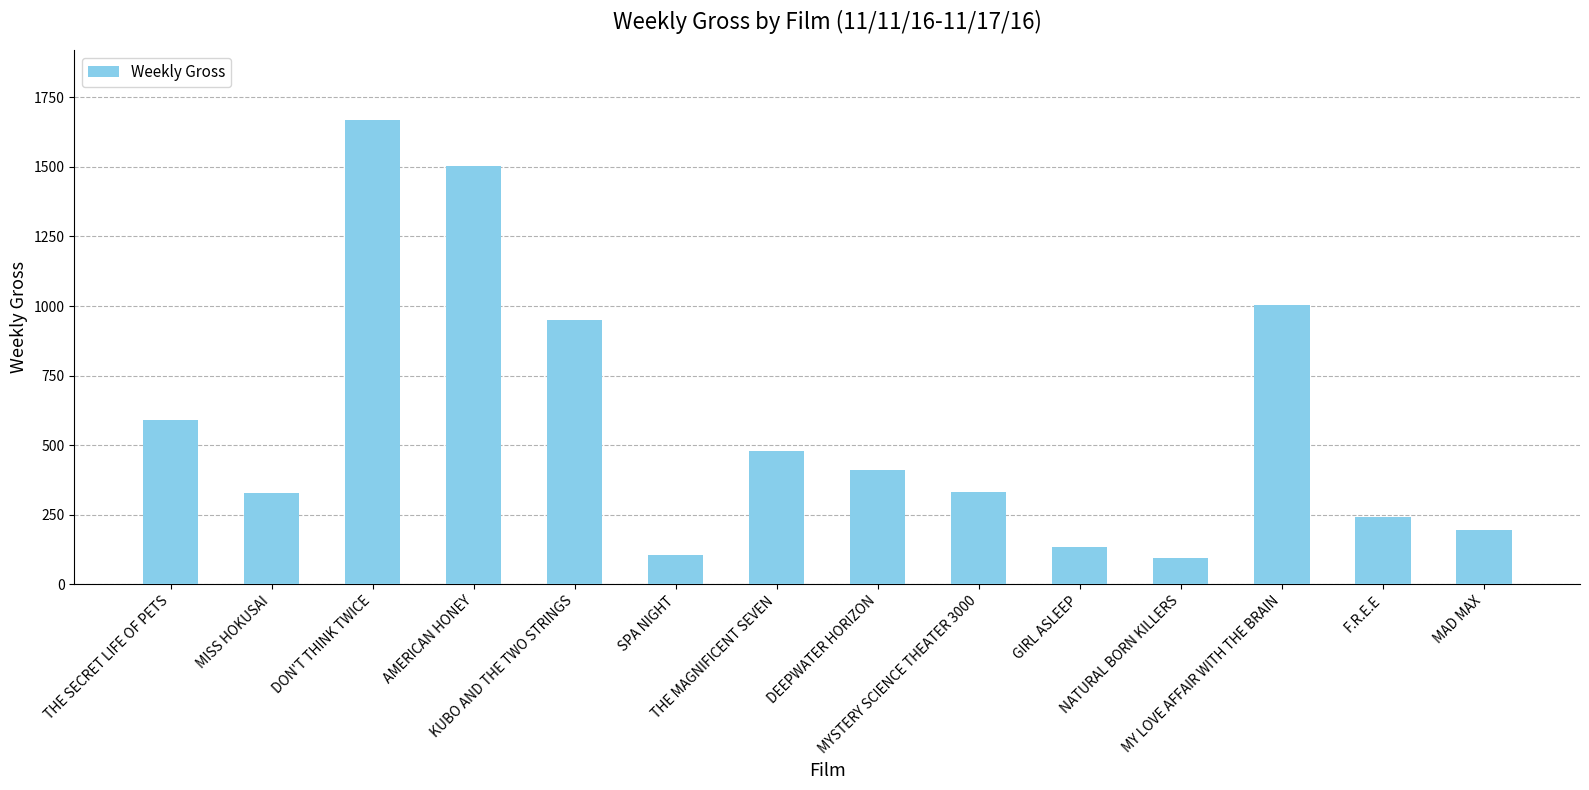

How many data points does each series have?

14